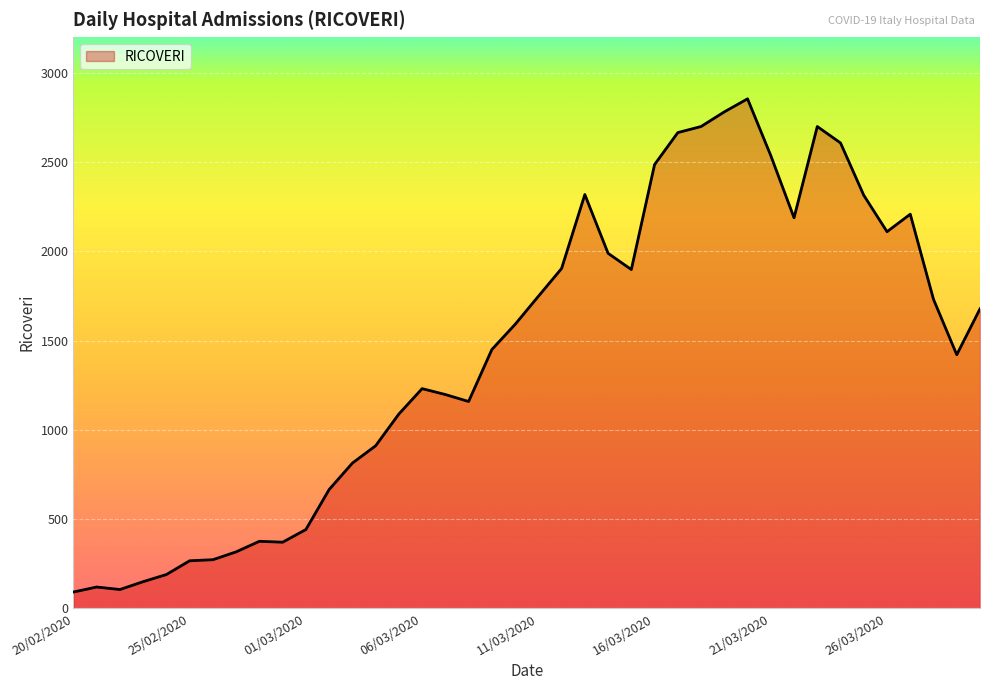

What is the minimum value shown in the chart?

92